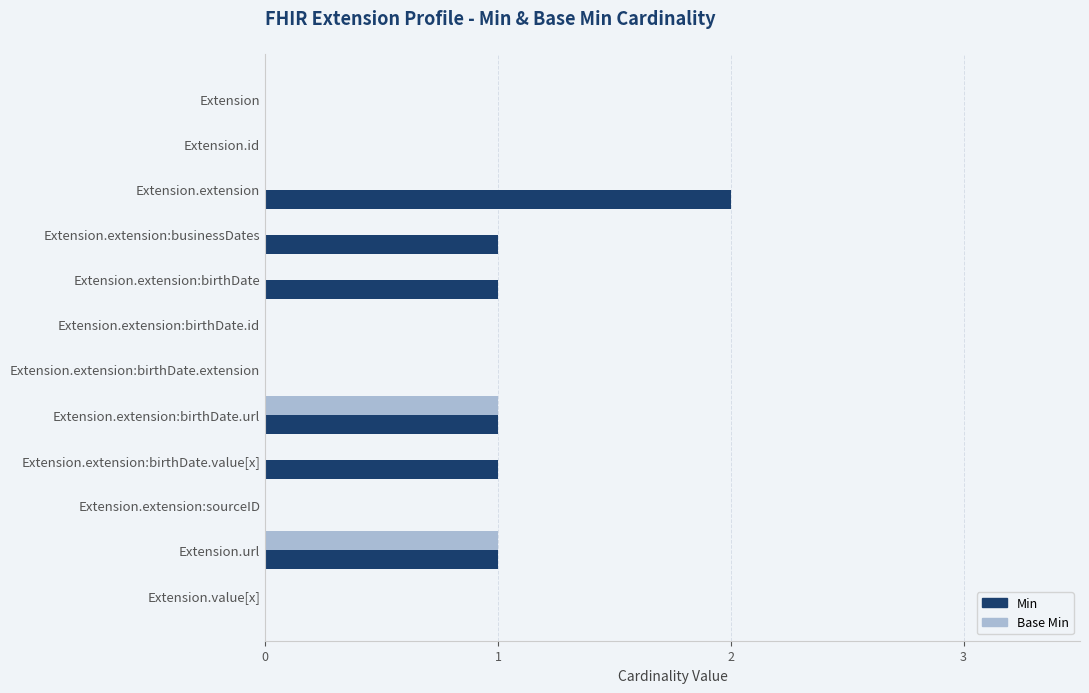

Is it true that Min equals 0 at Extension.extension:birthDate?

False